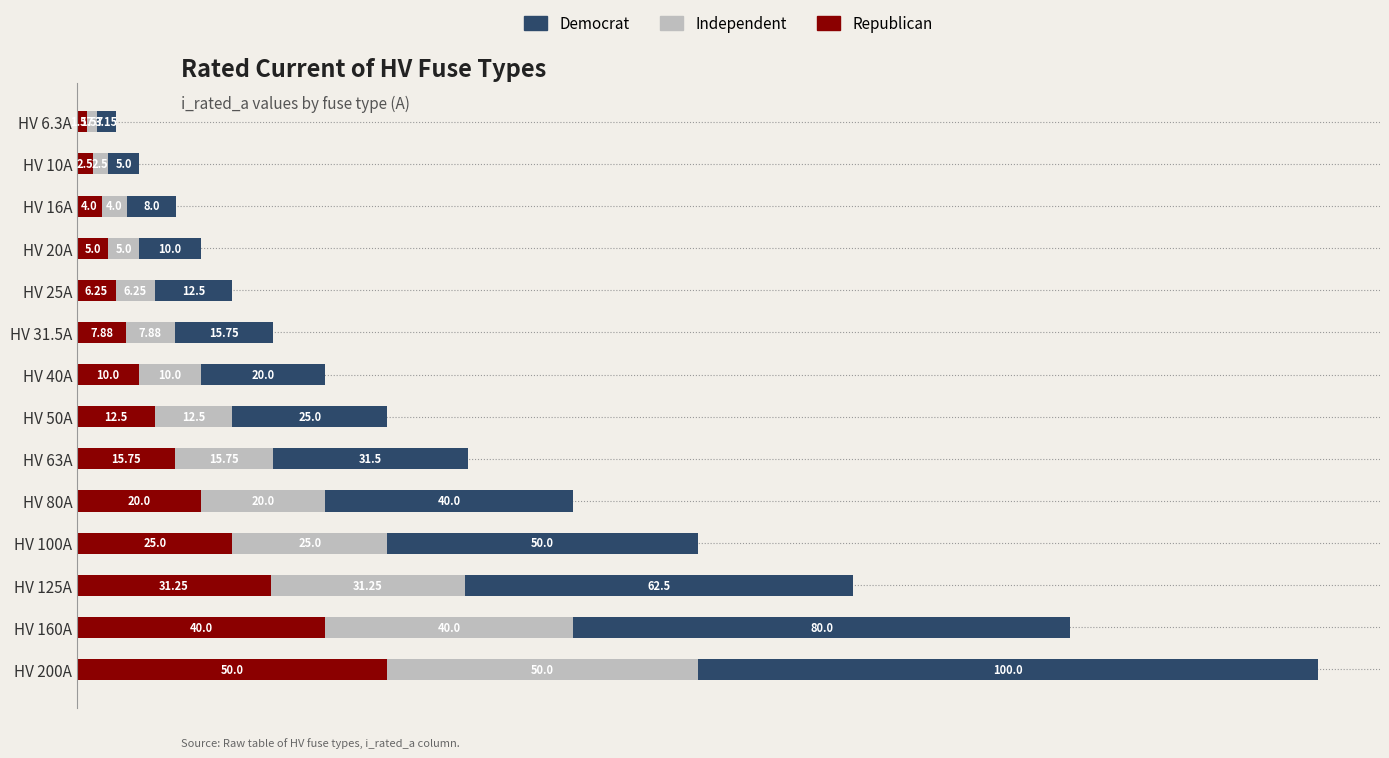

What is the total value across all series at HV 160A?

160.0